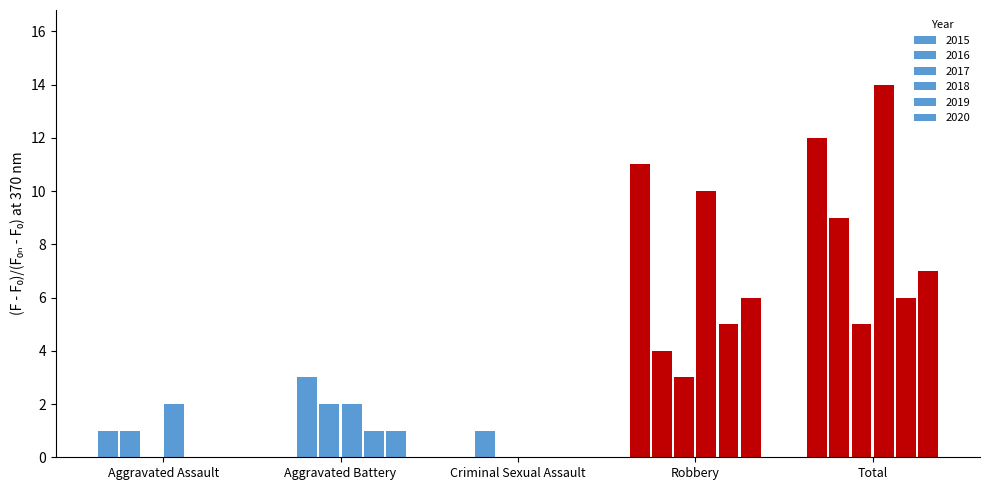

What is the label of the 3rd bar from the right?

Criminal Sexual Assault